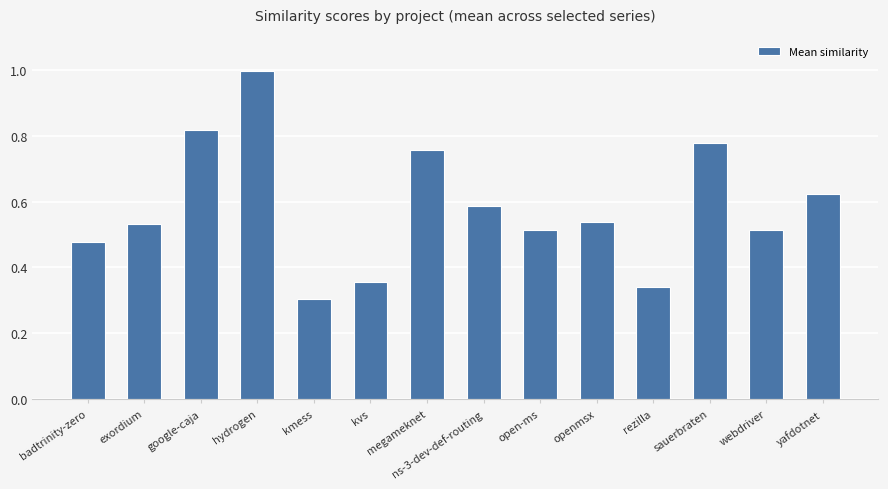

Which label corresponds to the smallest value in the chart?

kmess